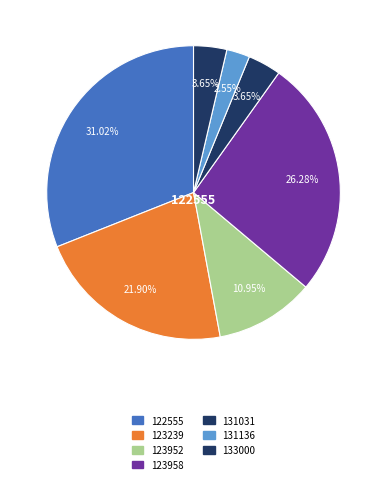

Does 122555 account for over 50% of the chart?

No